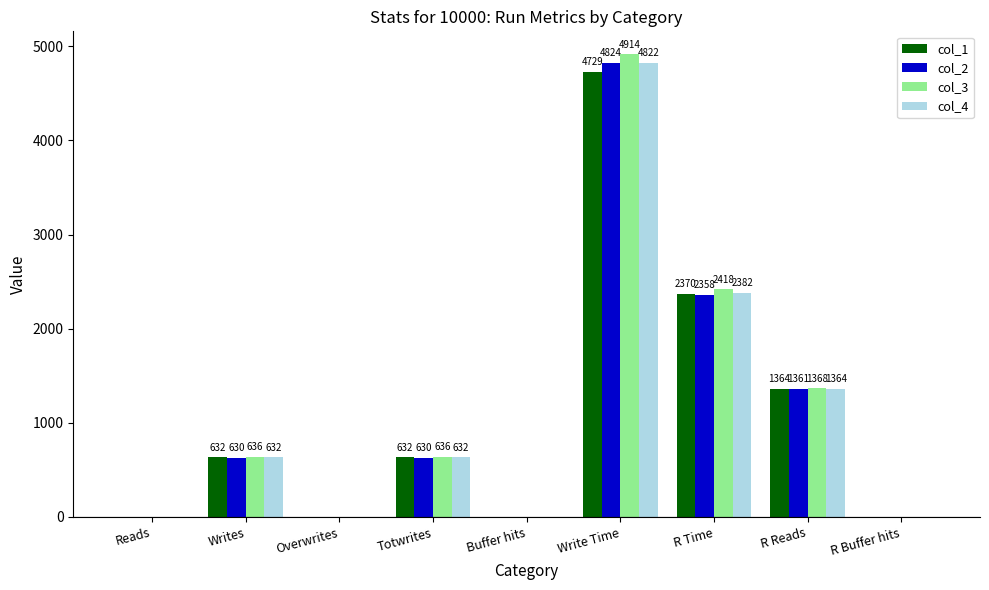

How many values in col_4 are above zero?

5